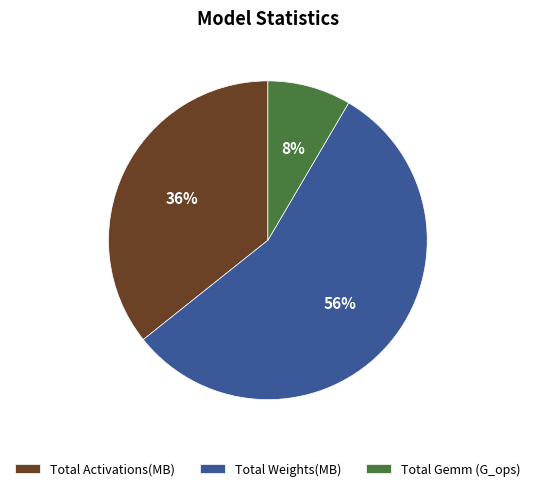

To the nearest percent, what portion does Total Activations(MB) represent?

36%